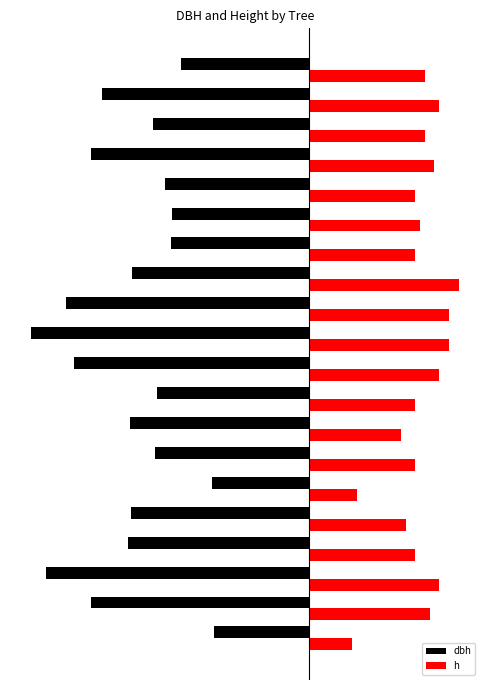

What are all the series names shown in the legend?

dbh, h